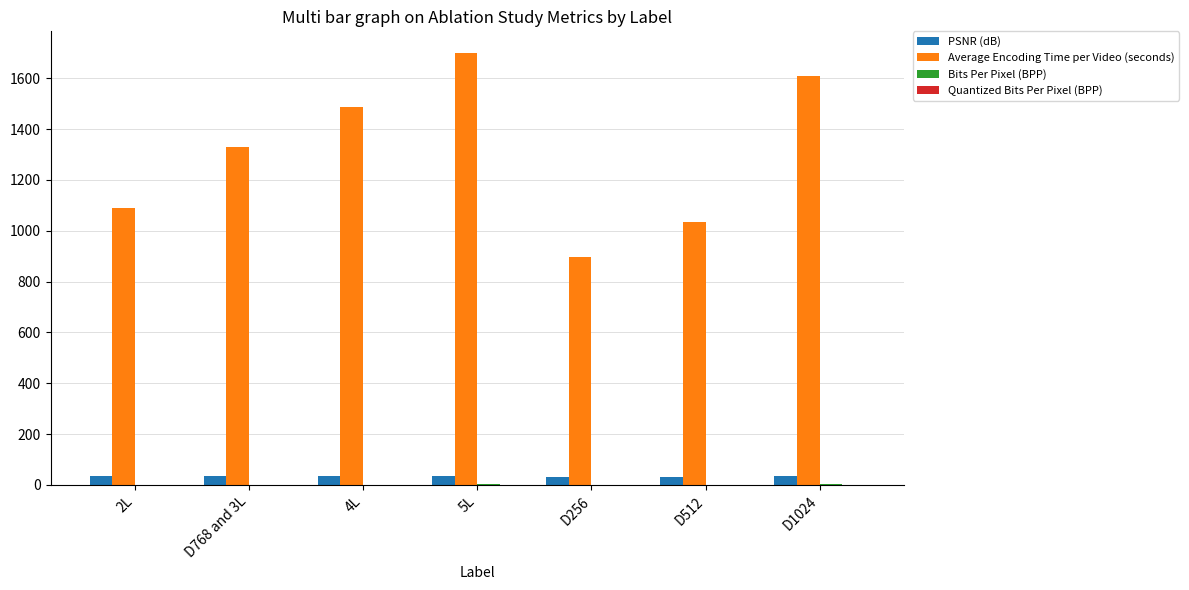

Which series changed the most between D768 and 3L and 5L?

Average Encoding Time per Video (seconds)